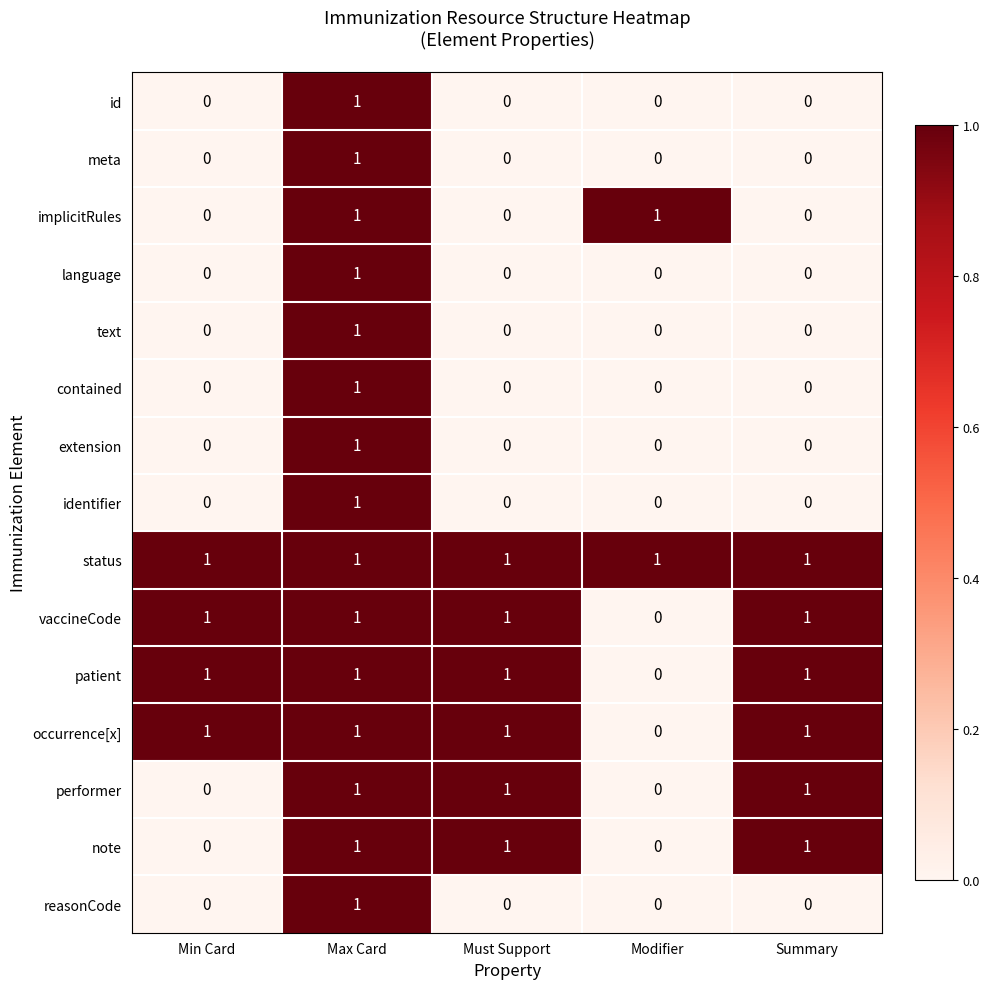

How many series are shown in this chart?

15